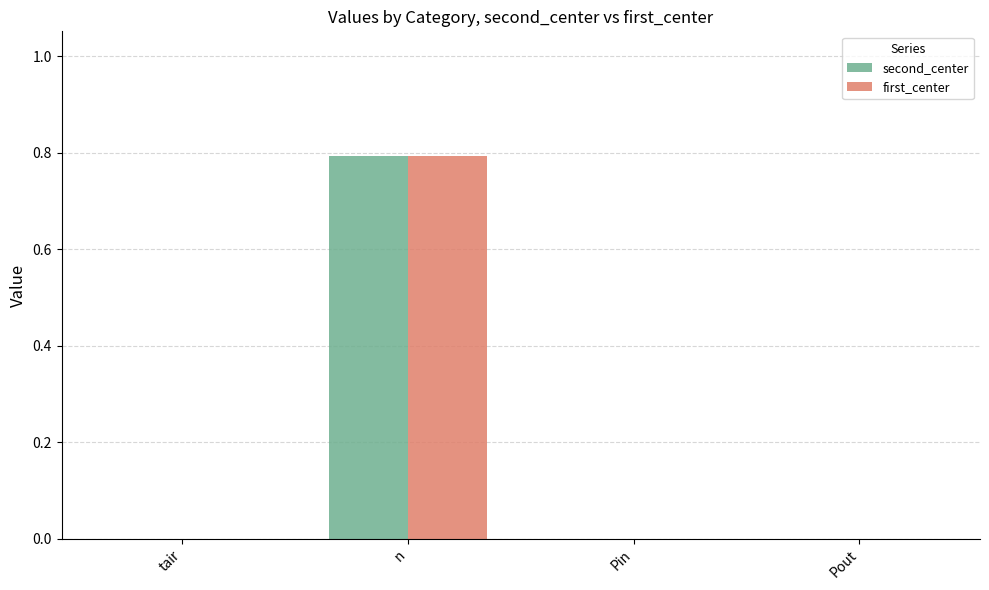

What is the greatest value displayed?

0.8